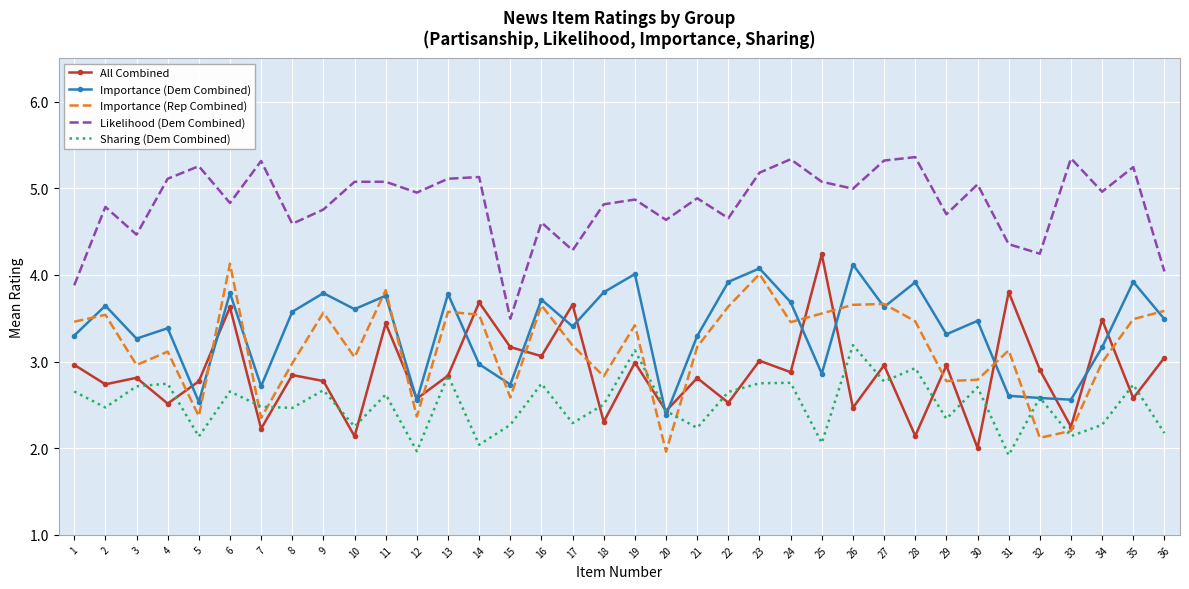

True or false: Likelihood (Dem Combined) and Importance (Dem Combined) intersect in this chart.

False